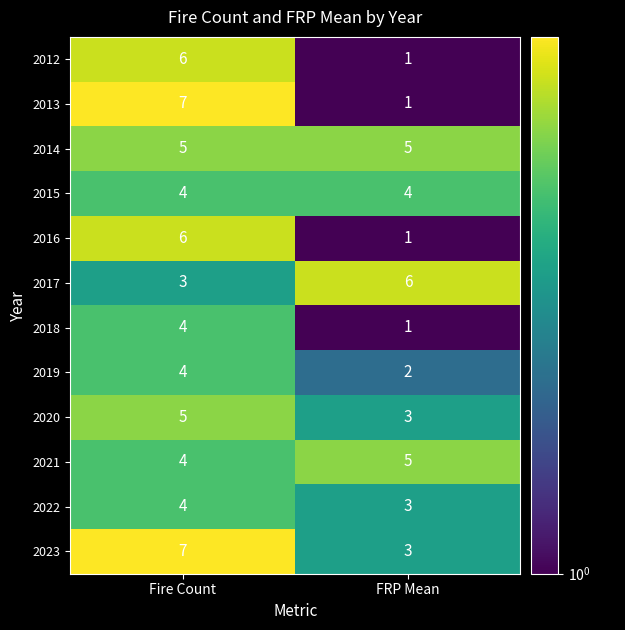

Rank the categories by 2016 value from highest to lowest.

Fire Count, FRP Mean